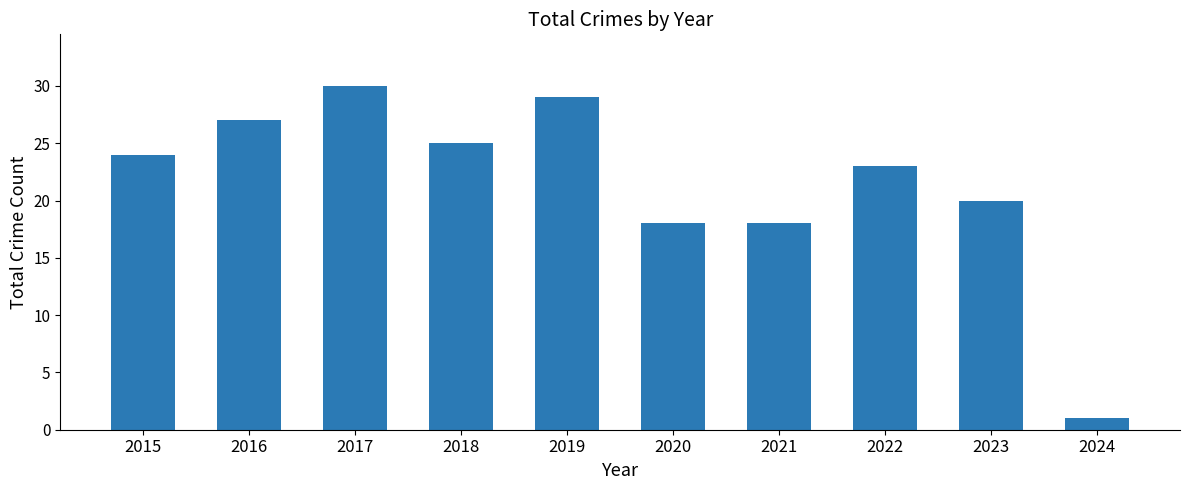

Is it true that the value at 2017 is 30?

True